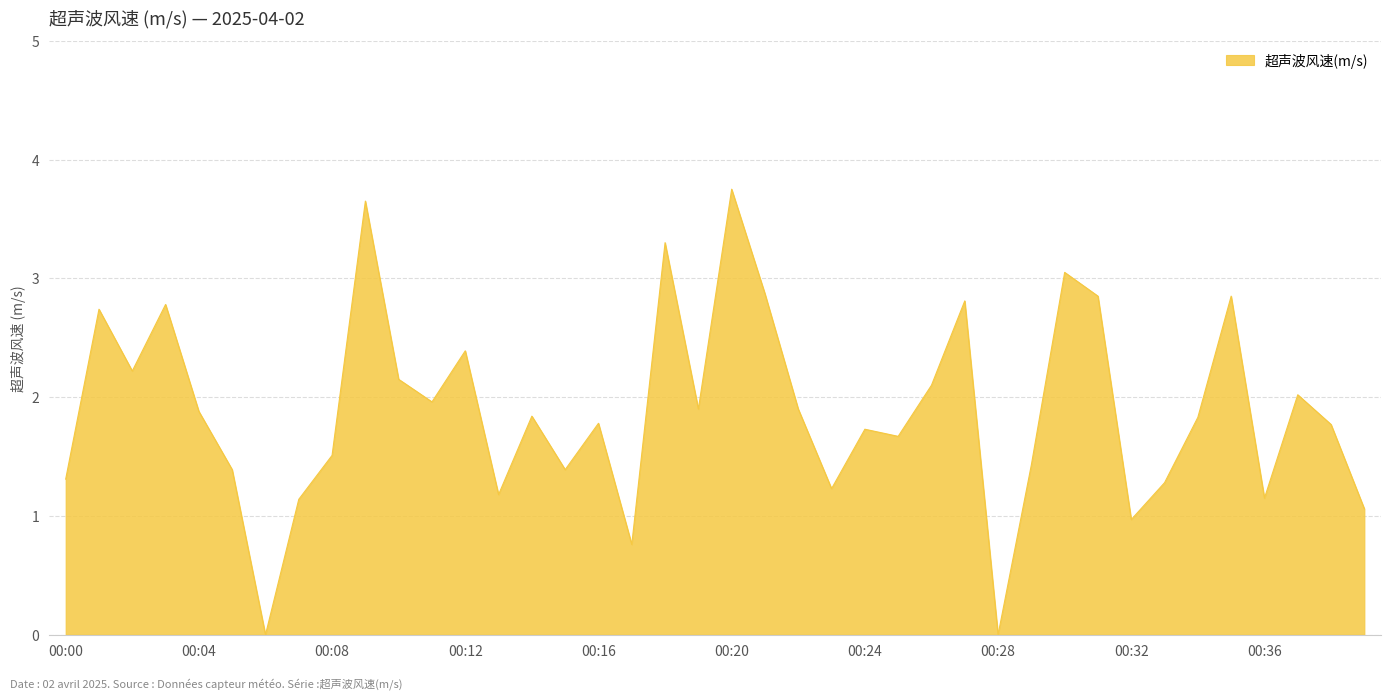

What is the greatest value displayed?

3.8